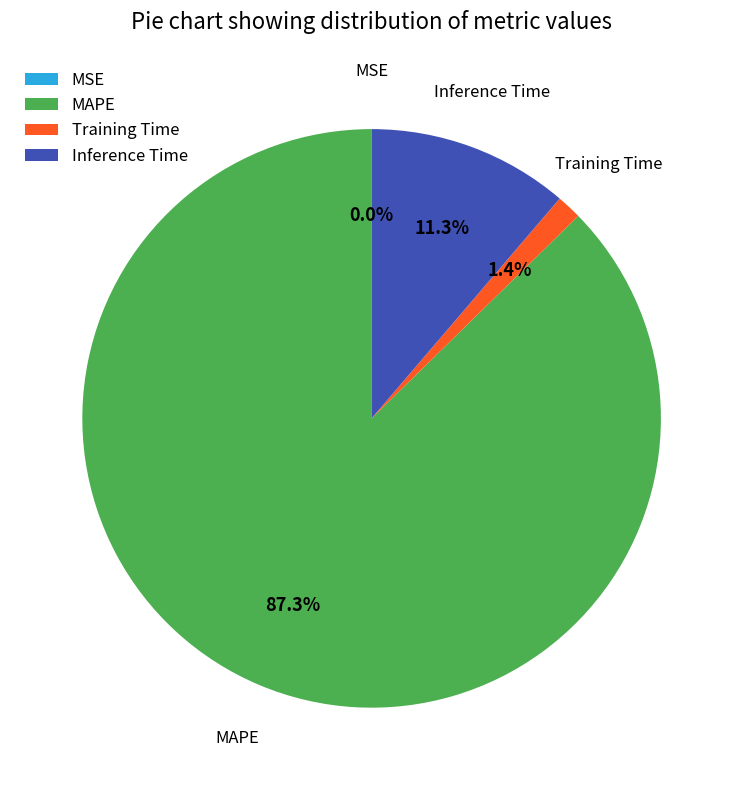

To the nearest percent, what is the difference between the MAPE and Inference Time slice percentages?

76%